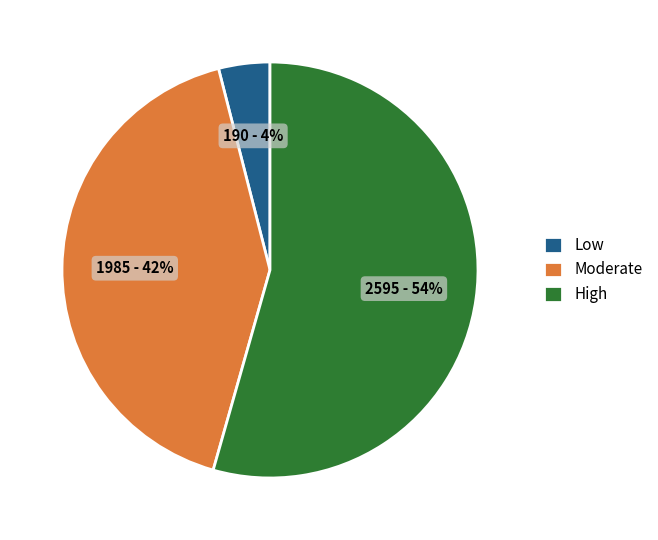

What is the ratio of the value at Moderate to the value at High?

0.8